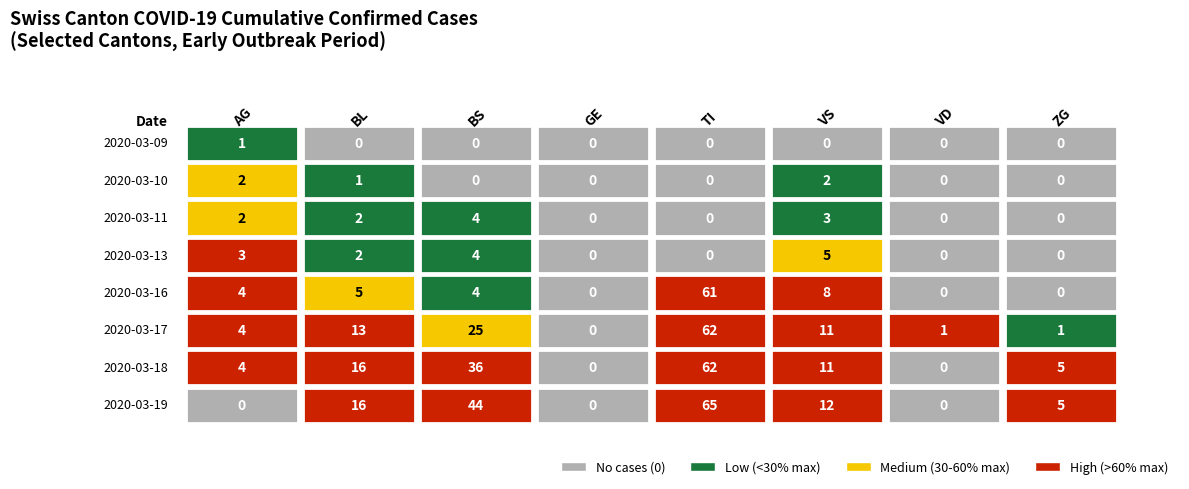

True or false: BS has a value of 1 at 2020-03-16.

False